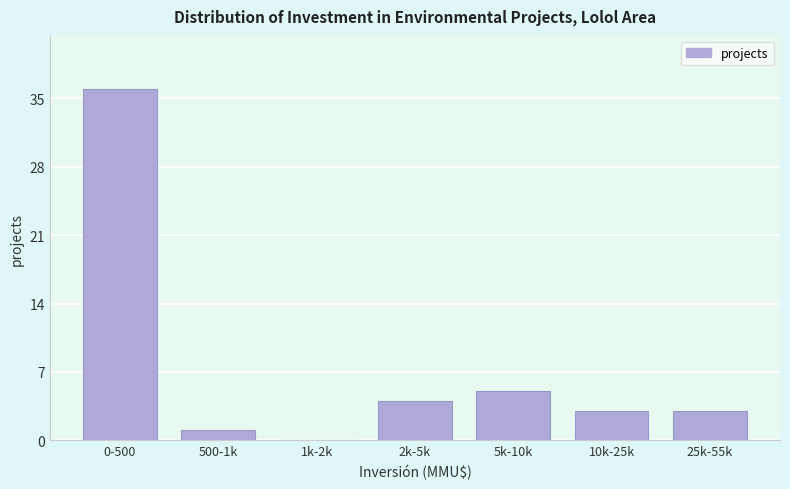

Reading left to right, transcribe all the data shown in this chart.

0-500=36	500-1k=1	1k-2k=0	2k-5k=4	5k-10k=5	10k-25k=3	25k-55k=3